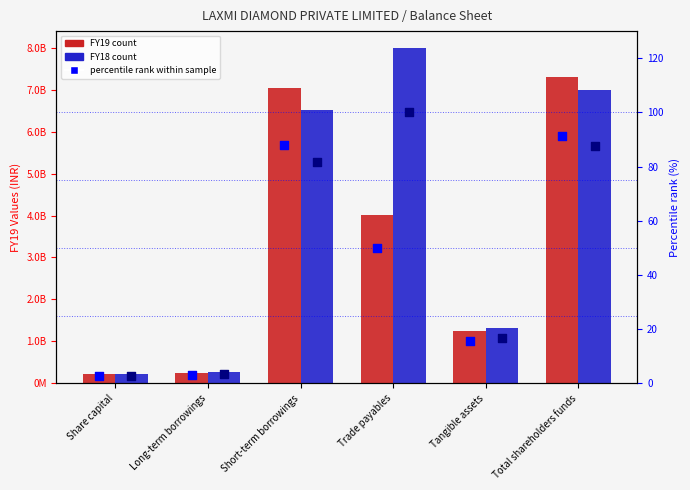

Which series has the widest spread of Y values?

FY18